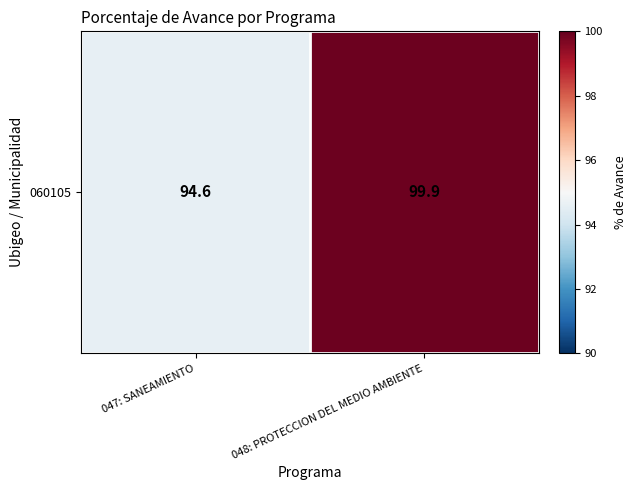

Rank the categories by value from highest to lowest.

048: PROTECCION DEL MEDIO AMBIENTE, 047: SANEAMIENTO